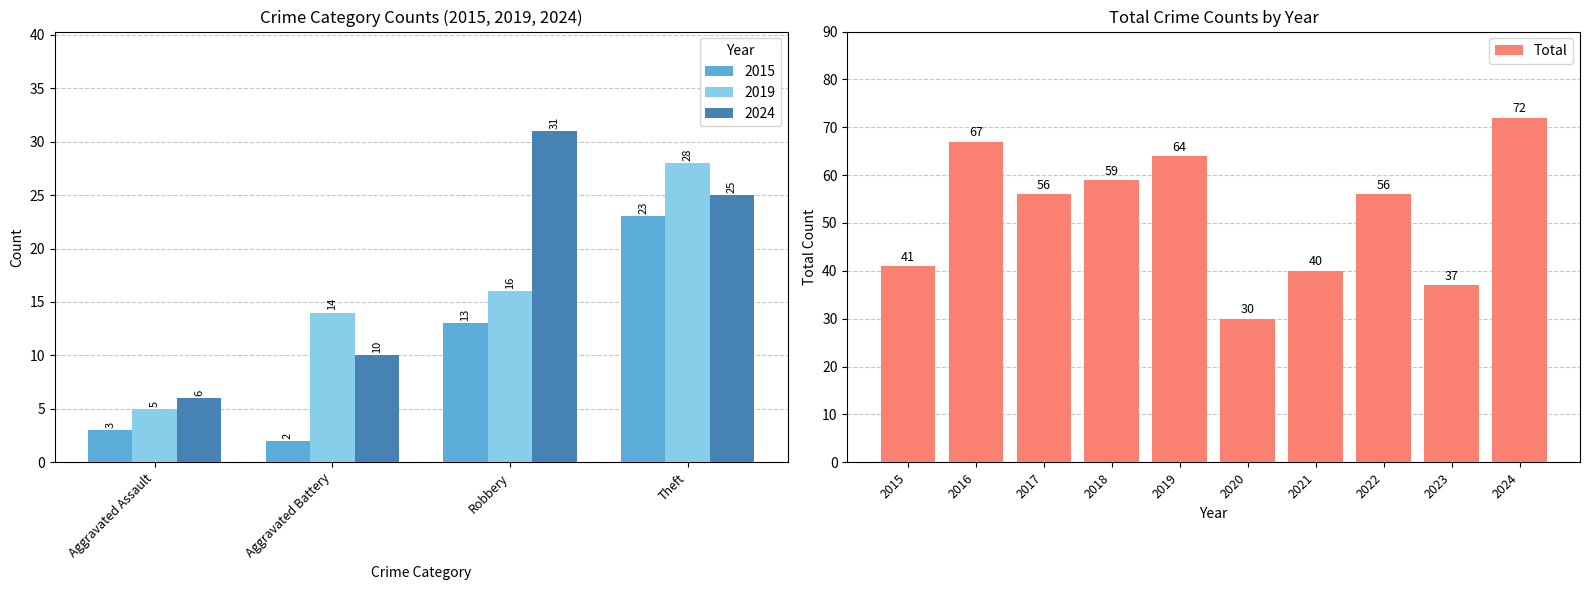

What is the difference between the second highest and second lowest values?

30